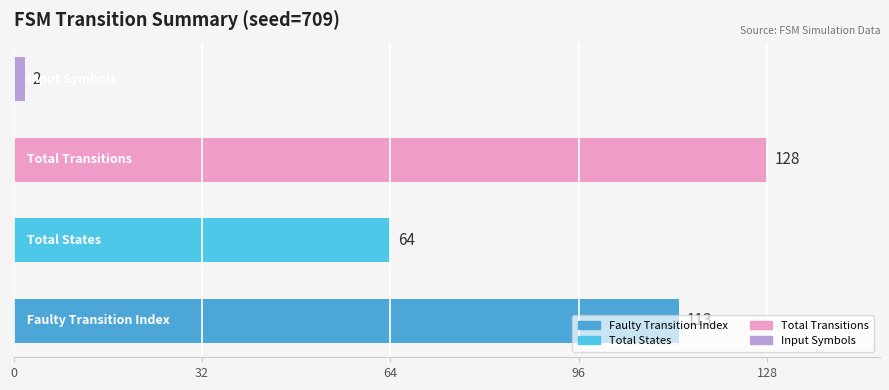

What is the difference between the maximum and second lowest values?

64